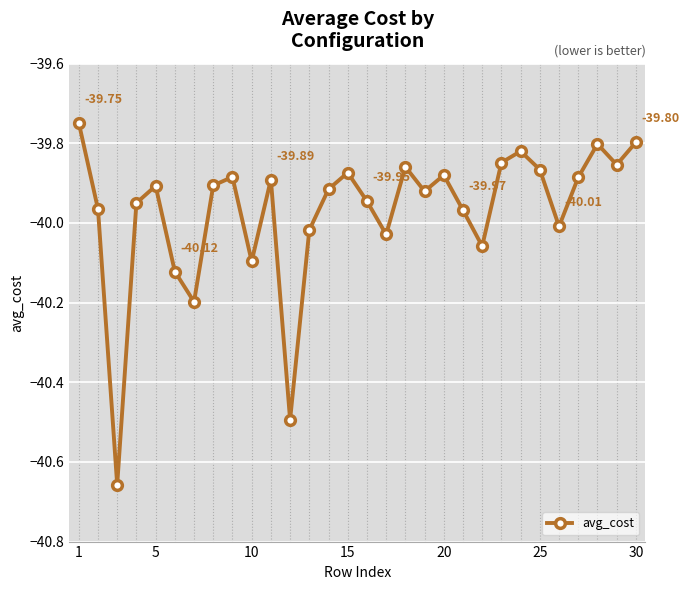

Does the chart have visible grid lines?

Yes